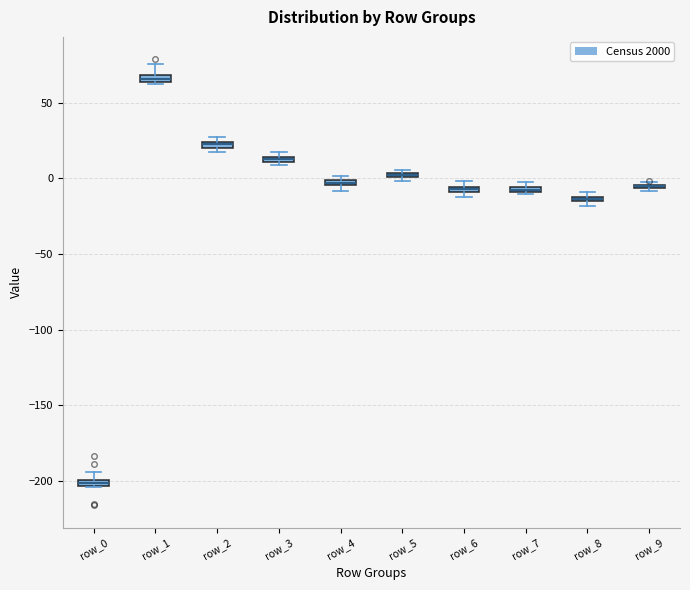

Where is the upper edge of the box for row_1 on the y-axis? The values are not printed on the chart, so give them approximately, as read against the axis.

70